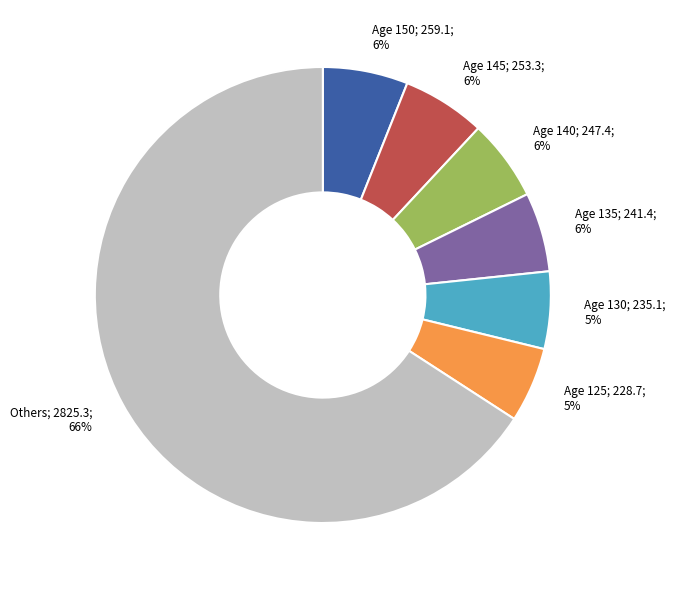

To the nearest percent, what is the average slice percentage?

14%